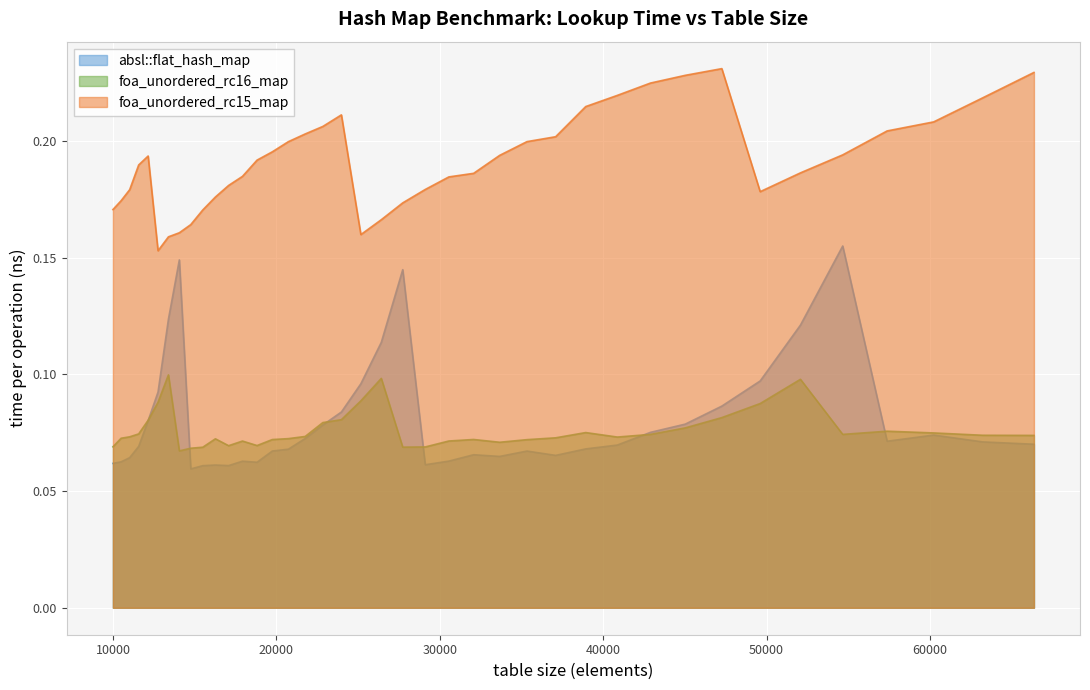

Is the value of foa_unordered_rc15_map at 54656 greater than the value of absl::flat_hash_map at 27733?

Yes